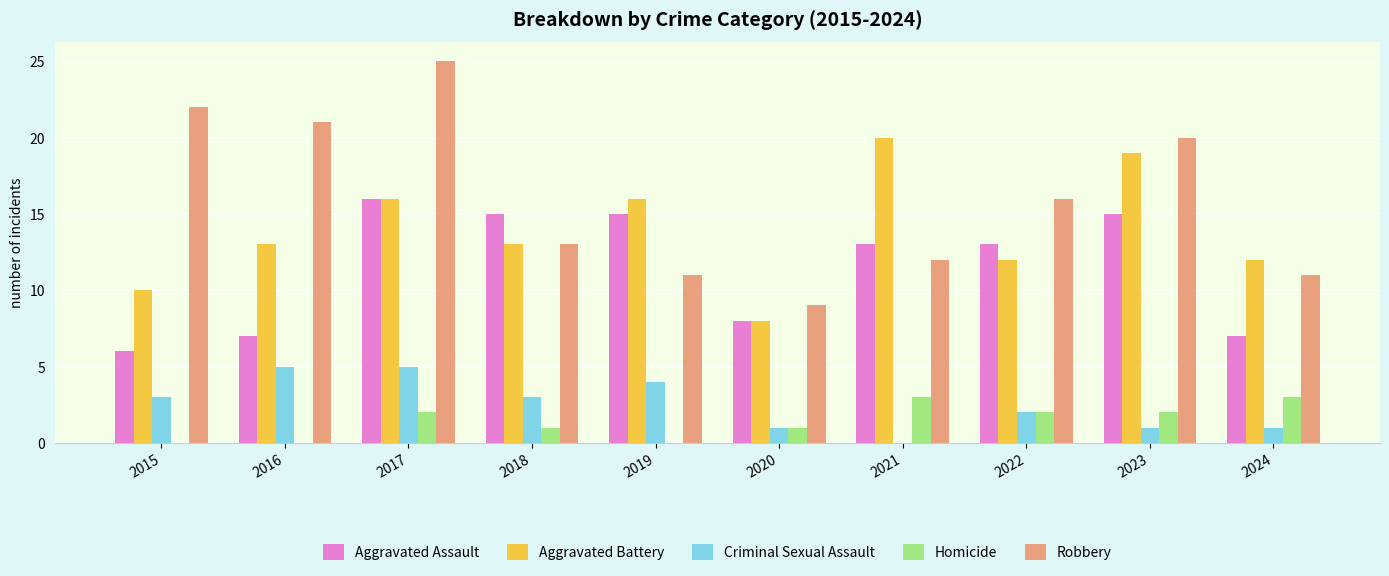

How many distinct data groups are displayed?

5